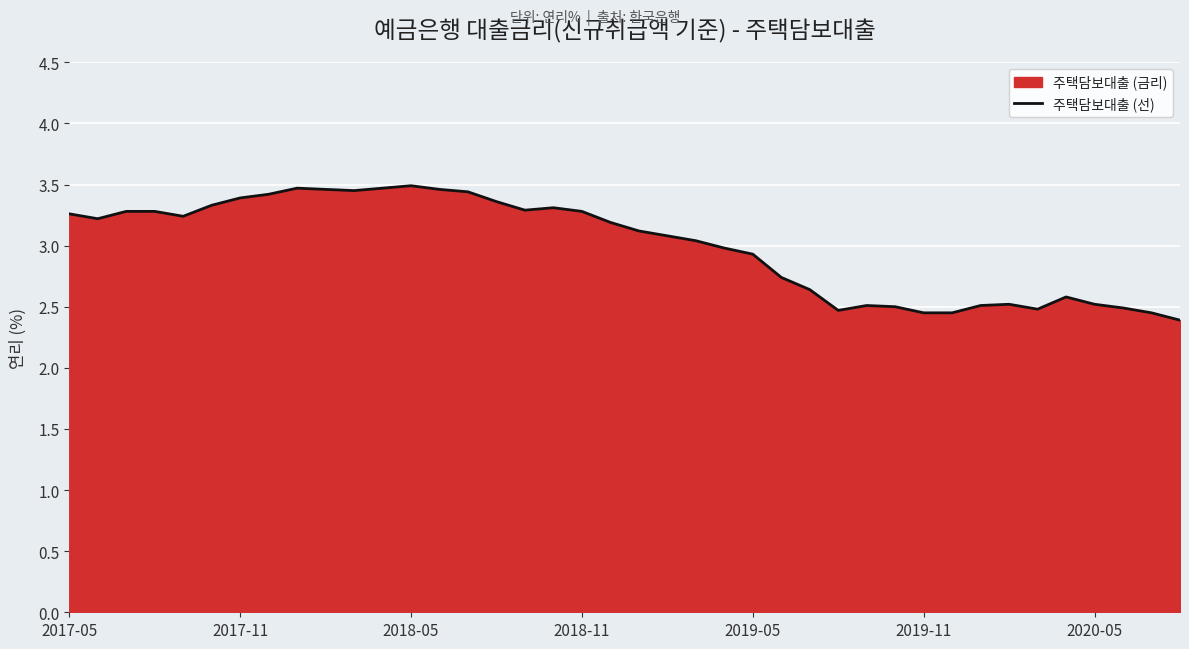

What is the difference between the maximum and minimum values?

1.1